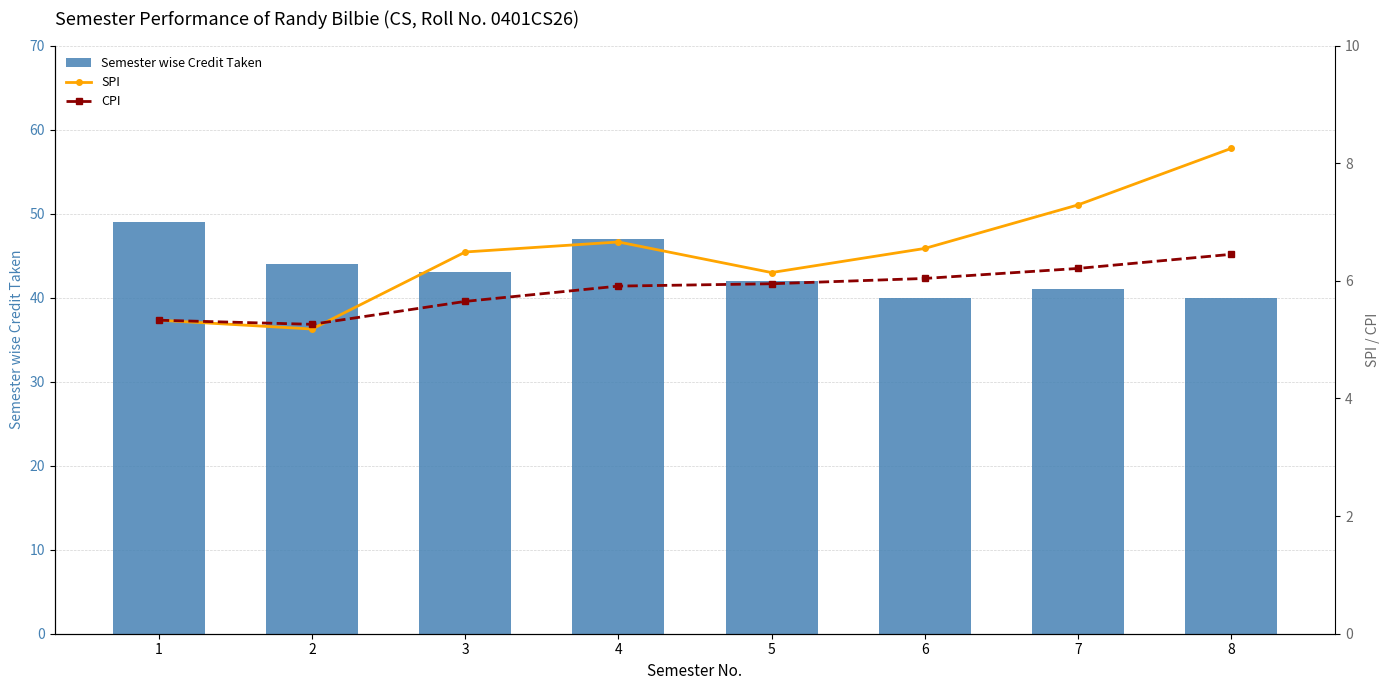

What is the sum of all Semester wise Credit Taken values?

346